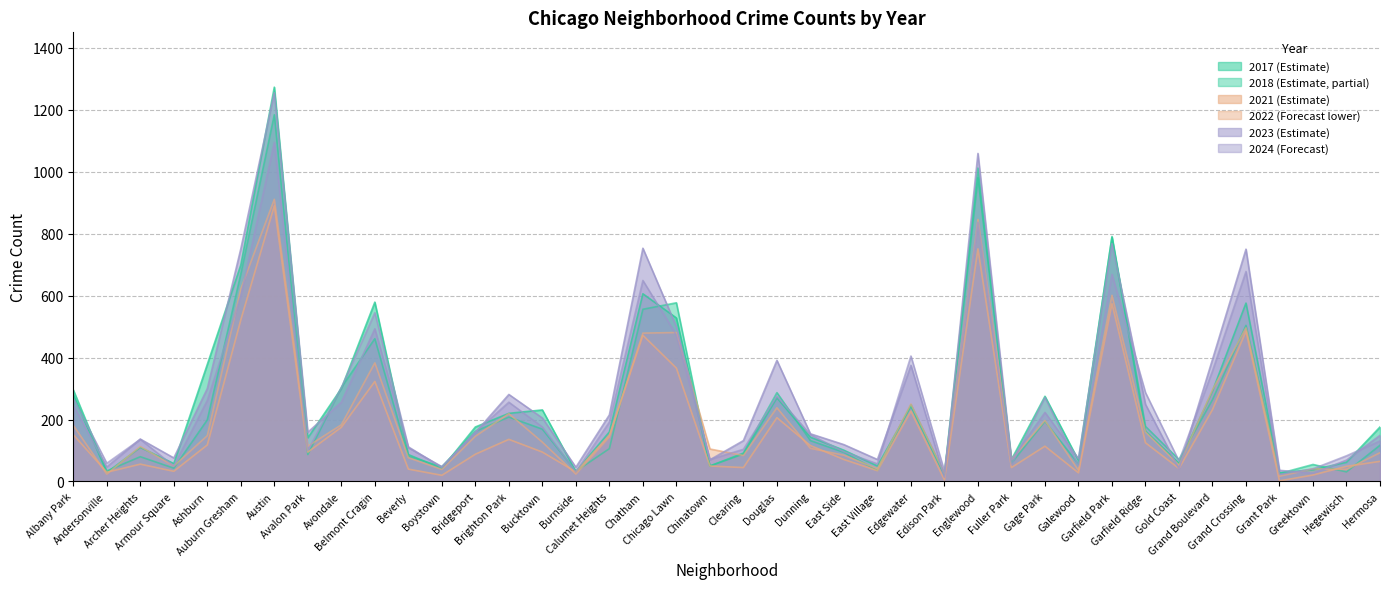

At how many categories does at least one series exceed 427?

8